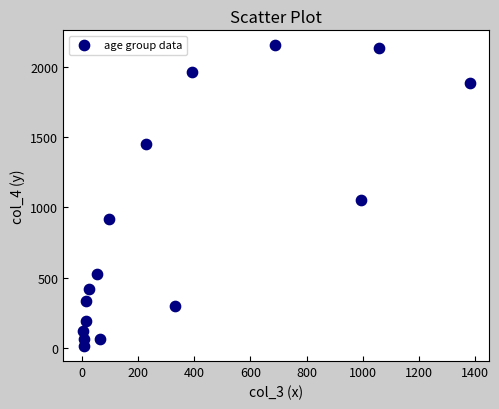

What is the range of Y values (max minus min)?

2136